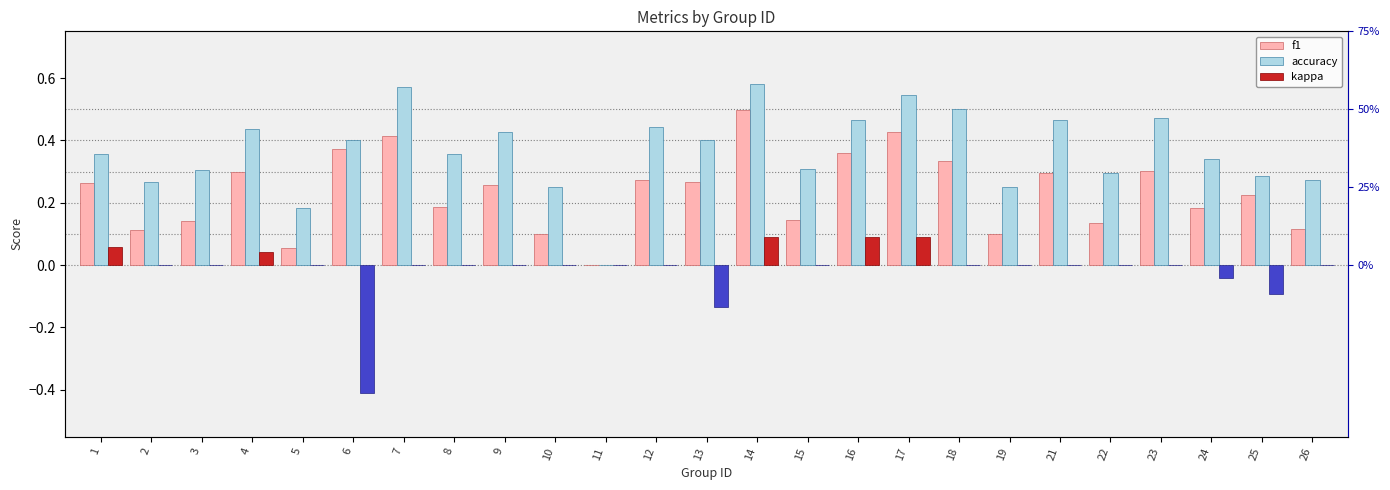

What is the difference between the maximum and minimum values in the accuracy series?

0.6